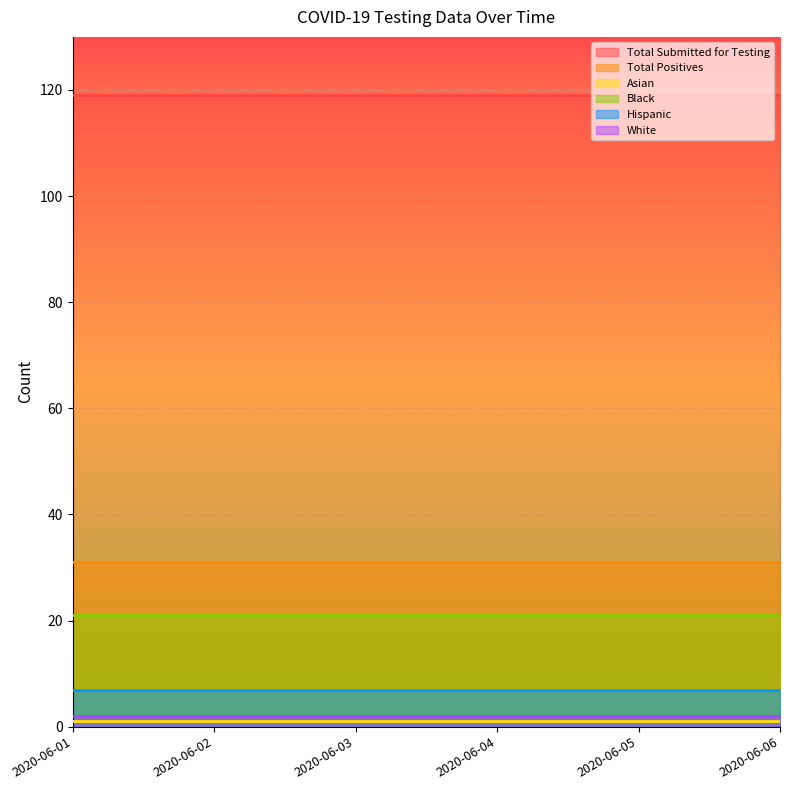

True or false: White and Black cross at least once.

False